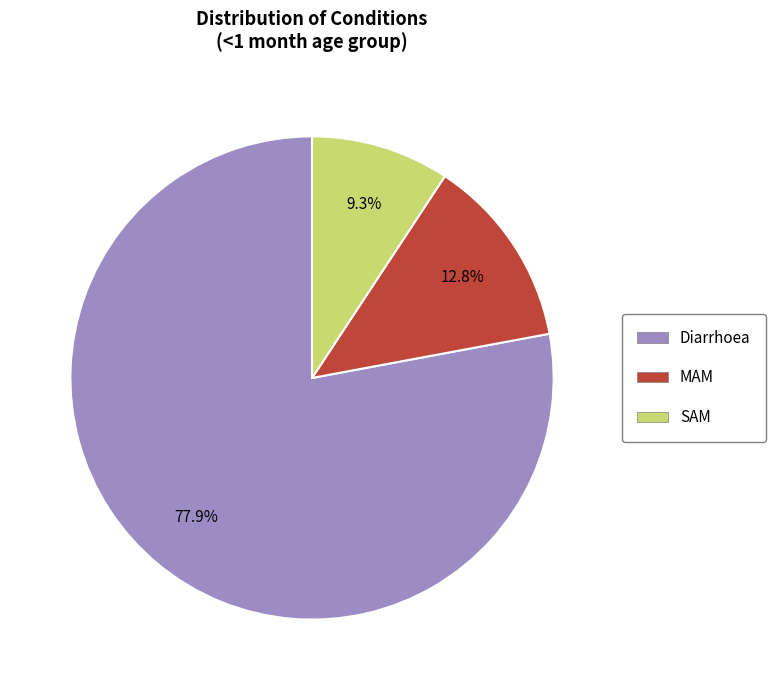

True or false: Diarrhoea accounts for 78% of the total.

True